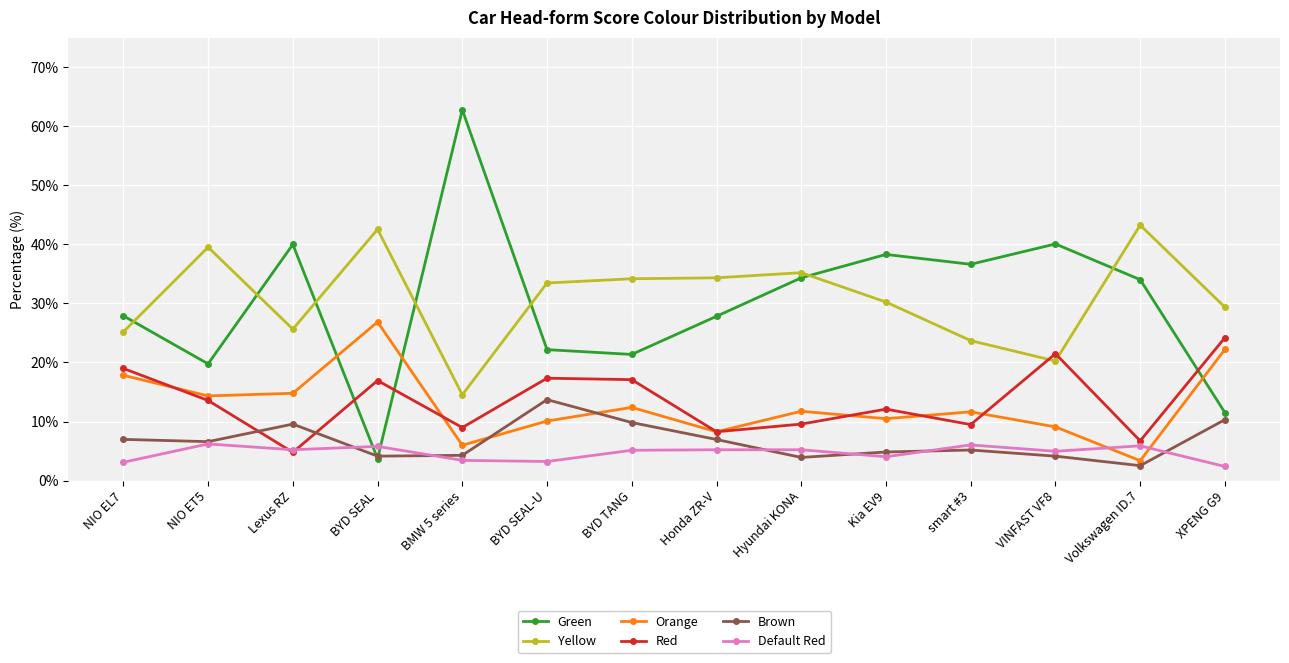

How many times do Yellow and Green cross each other?

7